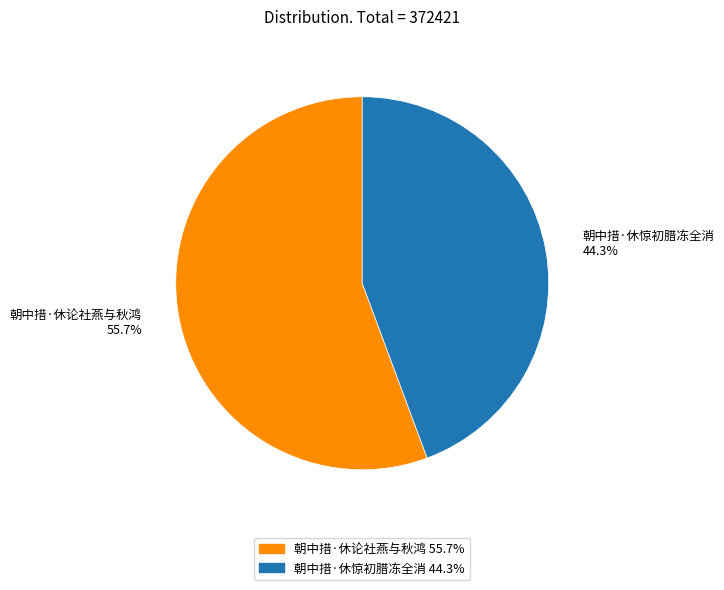

How many slices are in this pie chart?

2